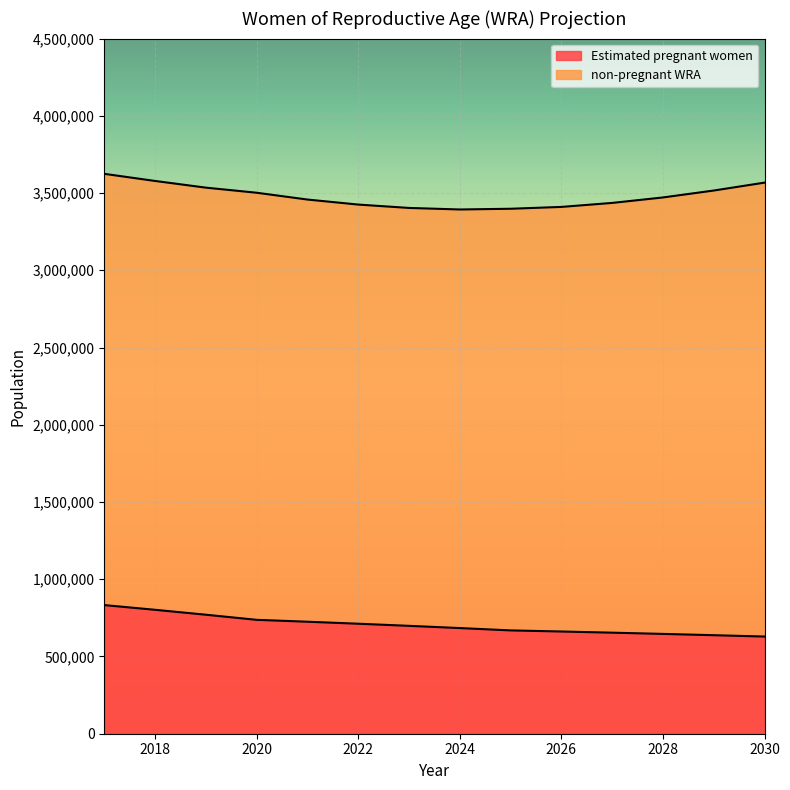

Rank the series at 2025 from highest to lowest value.

non-pregnant WRA, Estimated pregnant women